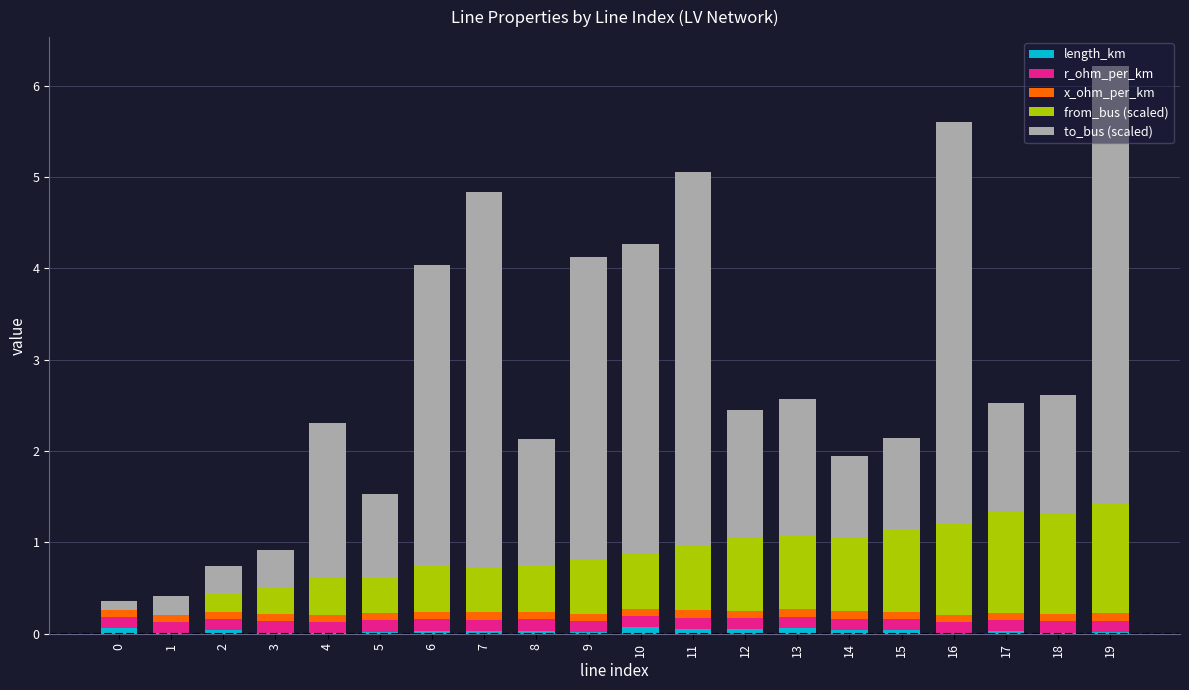

Is it true that length_km equals 0.0 at 17?

True